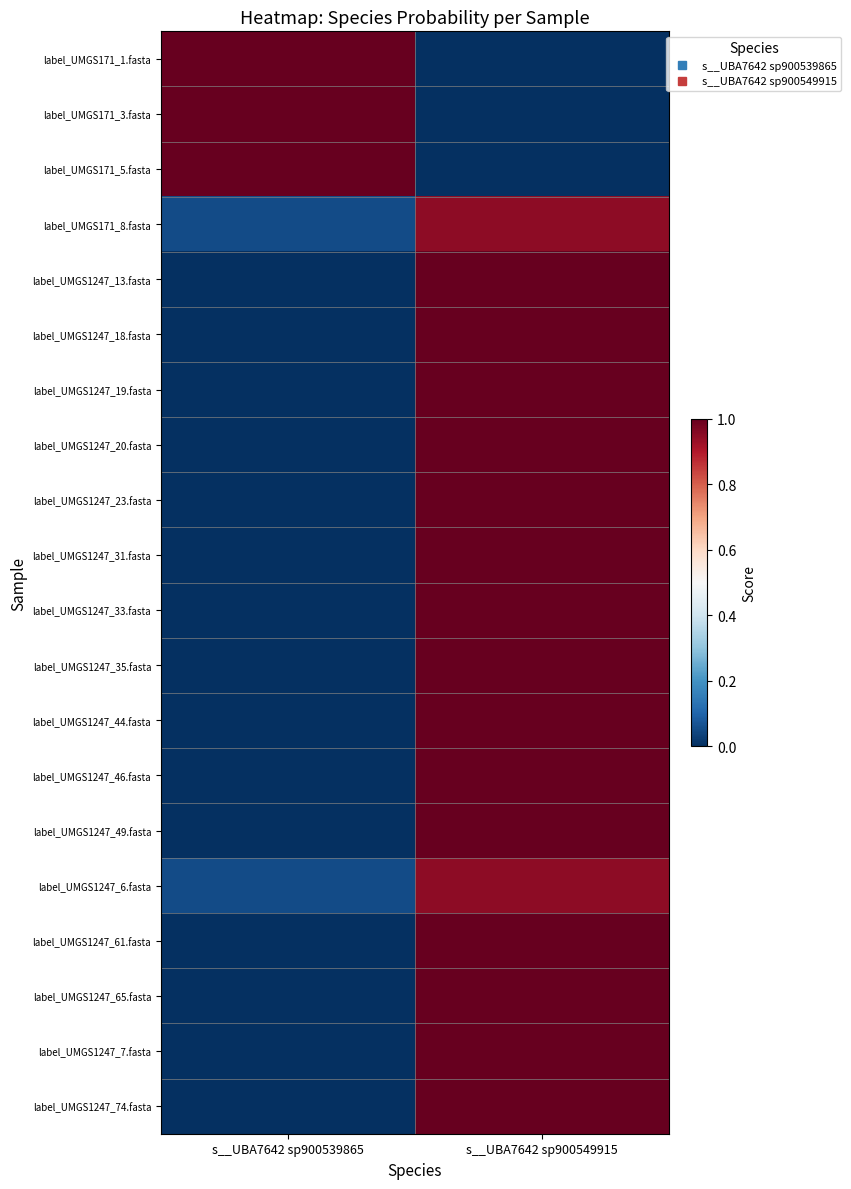

What is the total value across all series at s__UBA7642 sp900549915?

16.9